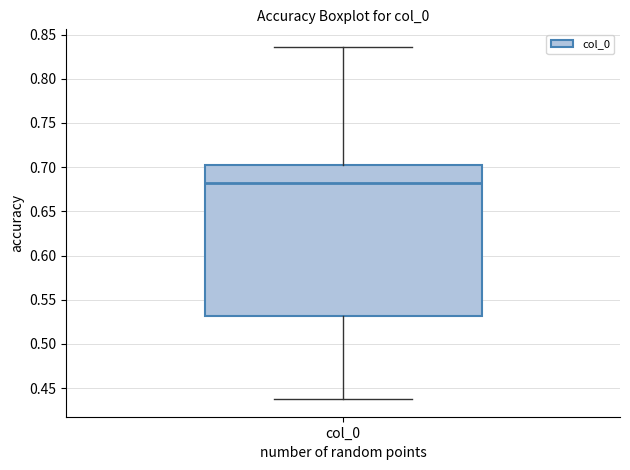

Where is the lower edge of the box for col_0 on the y-axis? The values are not printed on the chart, so give them approximately, as read against the axis.

0.530